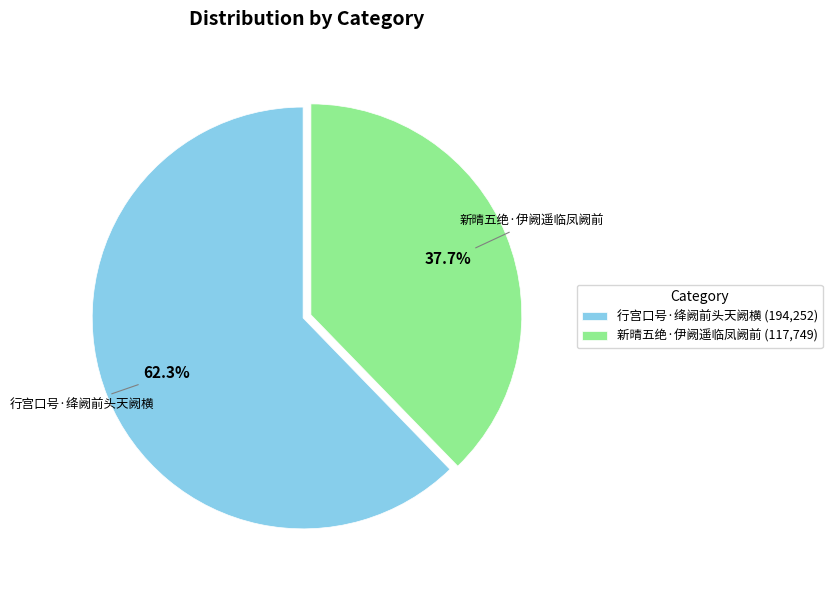

Which category has the biggest portion of the pie?

行宫口号·绛阙前头天阙横